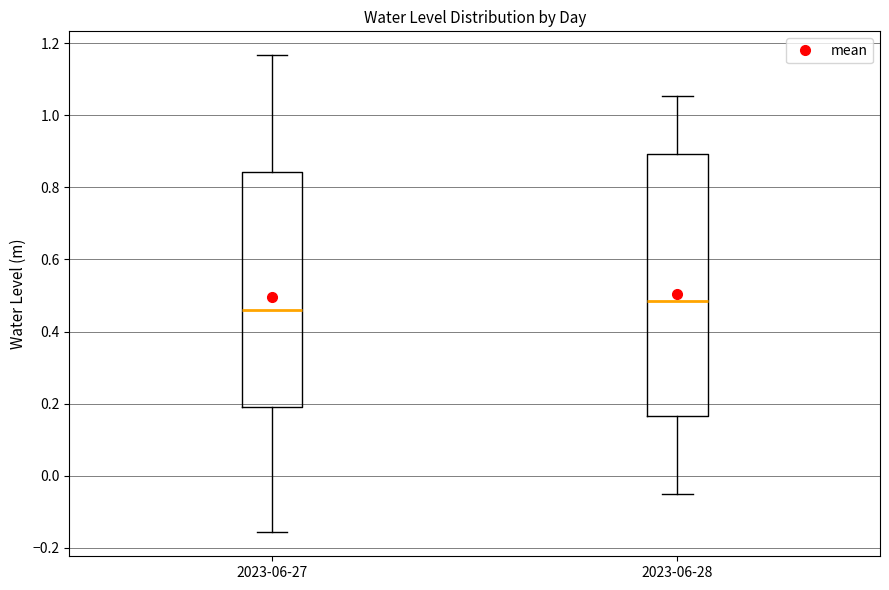

Comparing the boxes themselves (not the whiskers), which one is the tallest?

2023-06-28